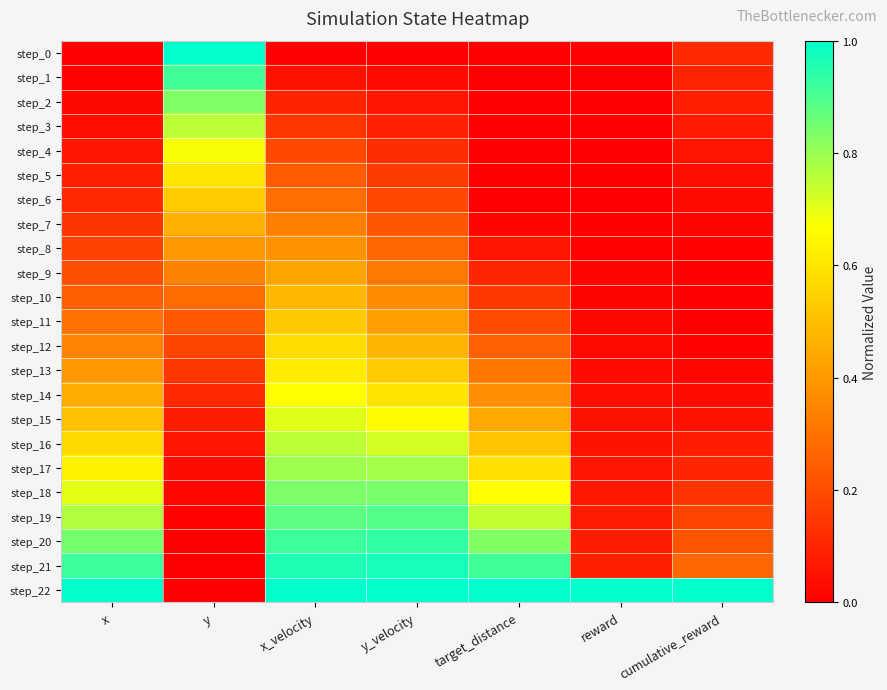

Which series has the largest total across all categories?

step_22